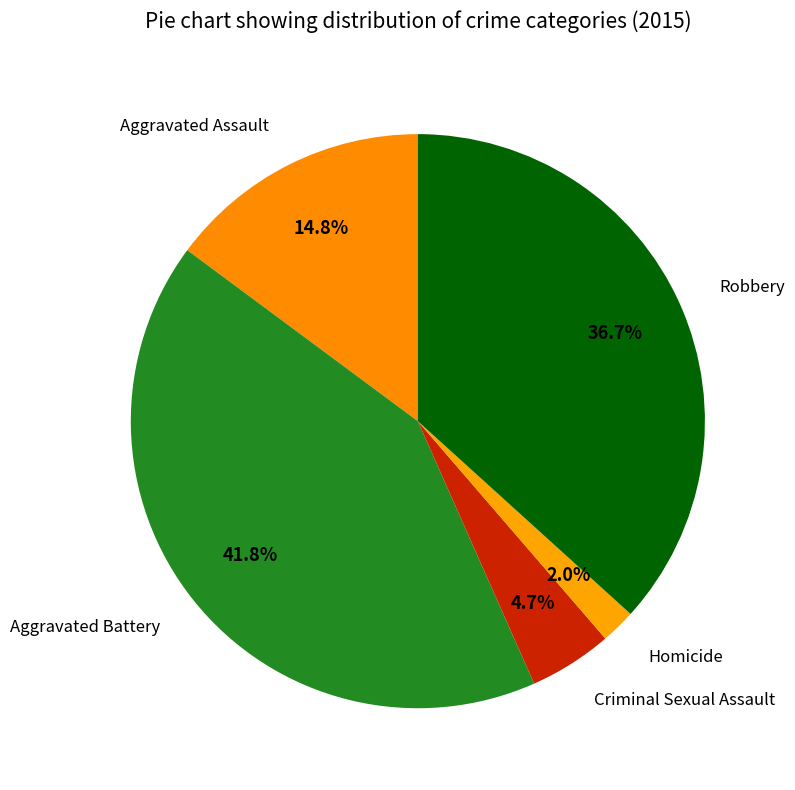

What is the total percentage of Robbery and Criminal Sexual Assault?

41.4%